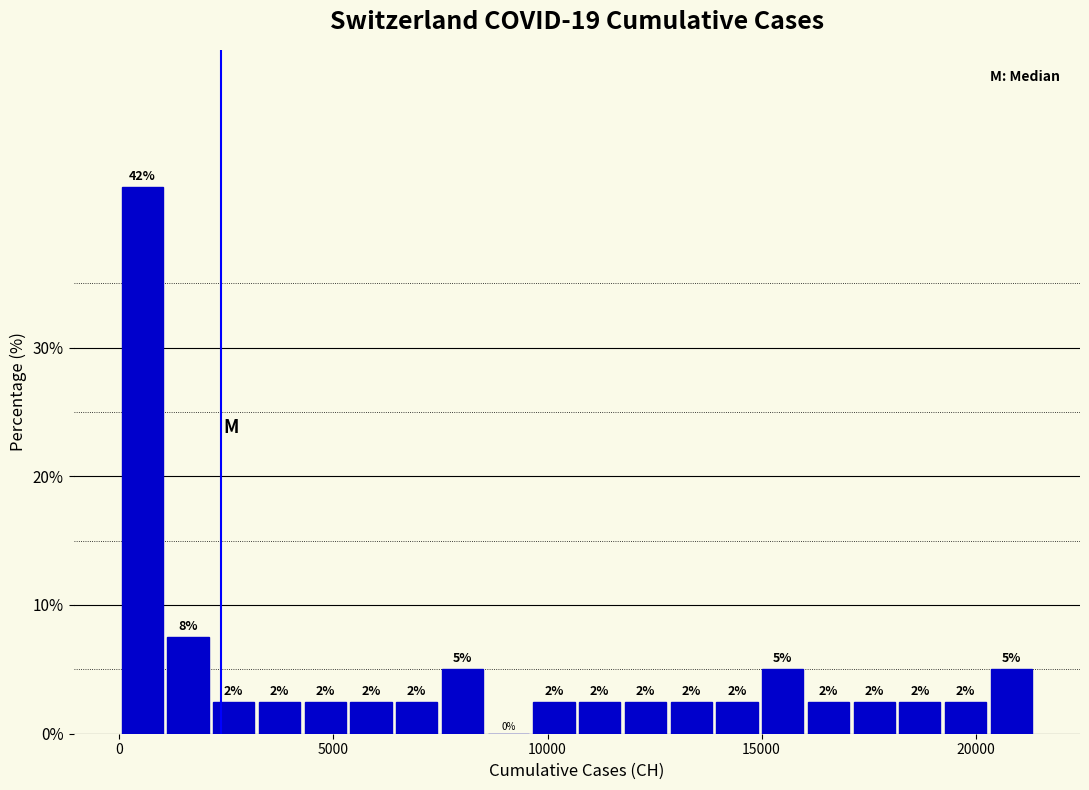

Read against the x-axis, roughly where is the centre of the tallest bar?

500